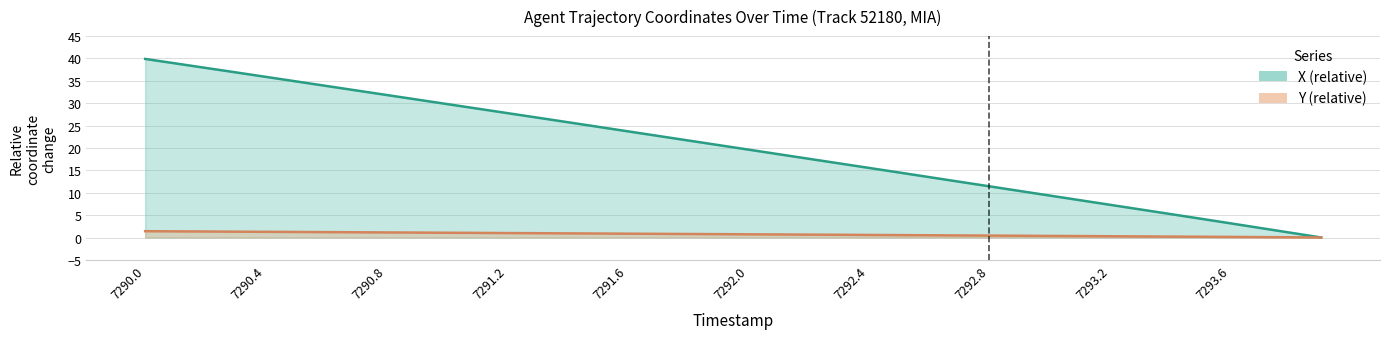

Is it true that X equals 11.4 at 7292.8?

True